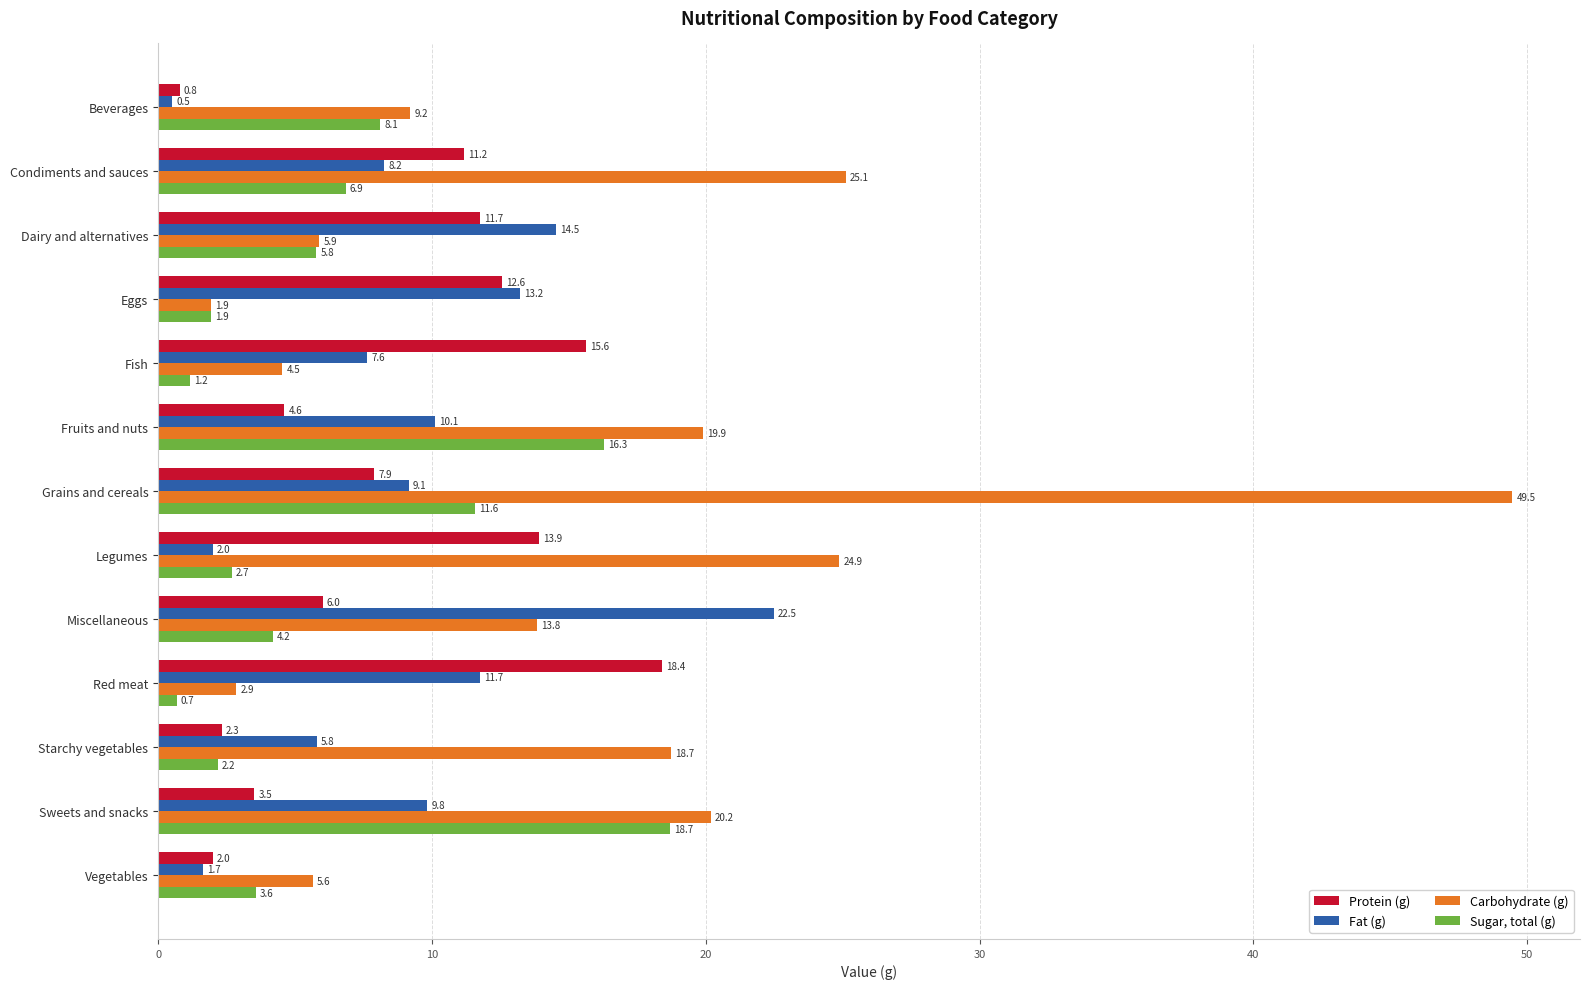

Which series has the largest range (max minus min)?

Carbohydrate (g)